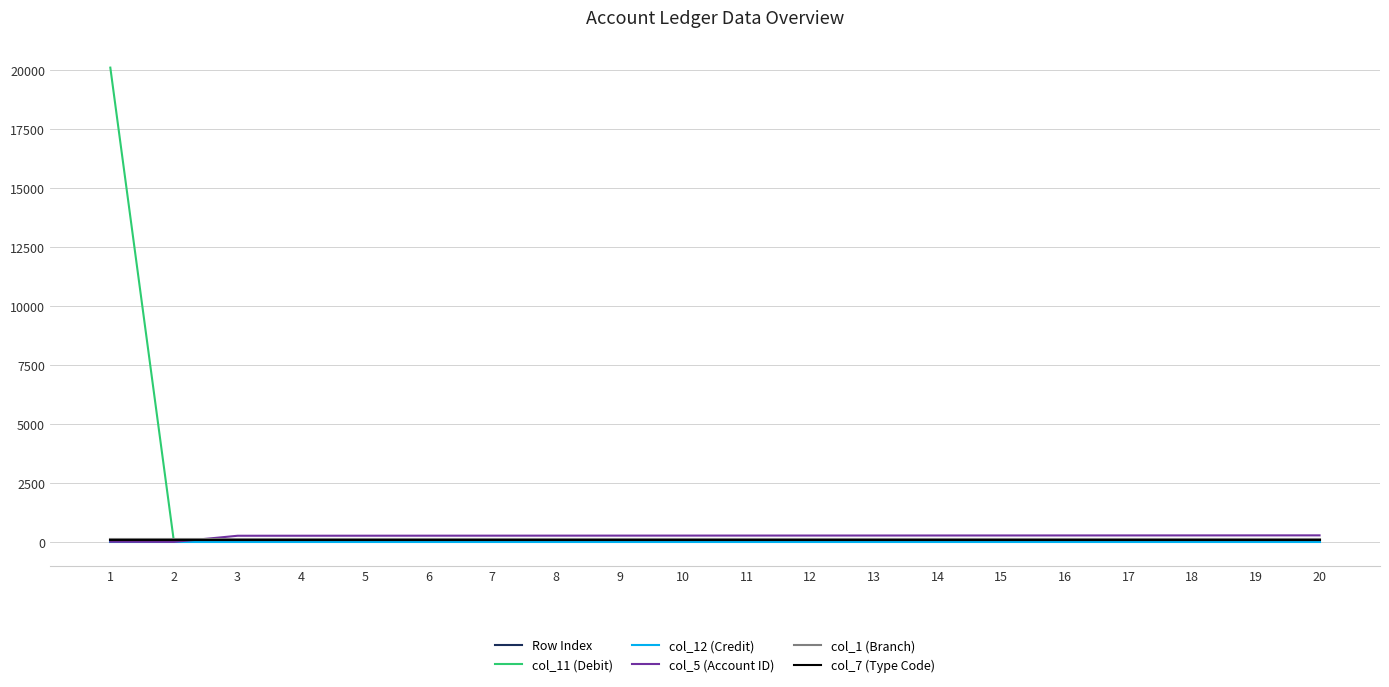

After their last crossing, which series has the higher values: col_11 (Debit) or col_7 (Type Code)?

col_7 (Type Code)